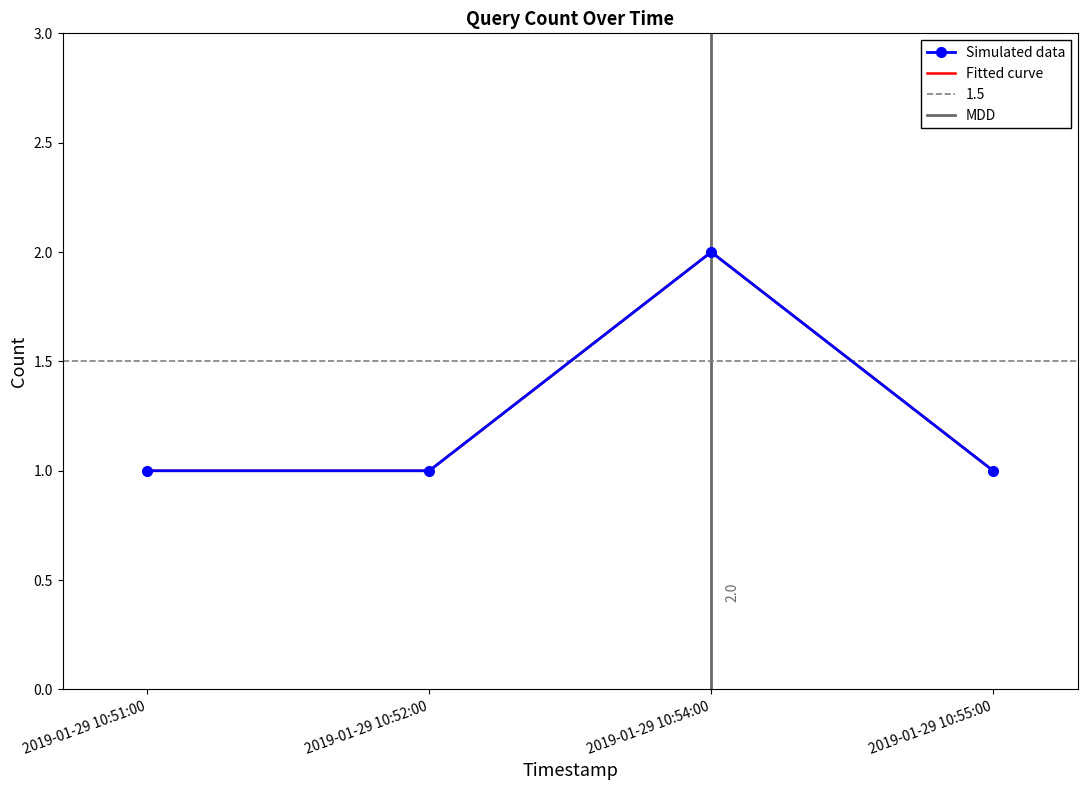

Which category has the lowest value across all series?

2019-01-29 10:51:00